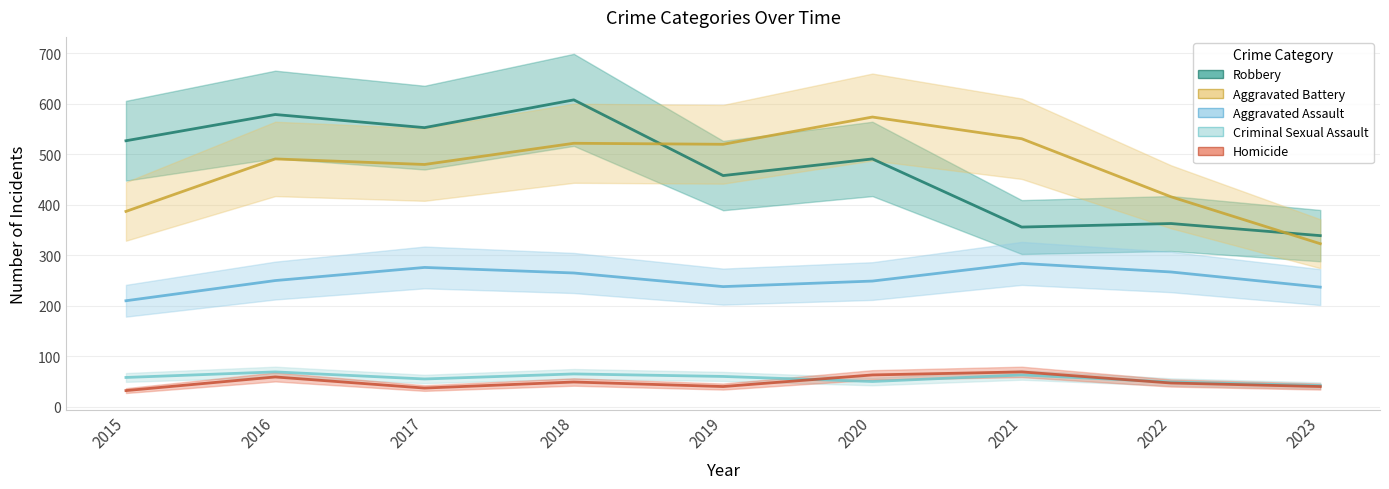

How many data points in Aggravated Battery are above 491?

4